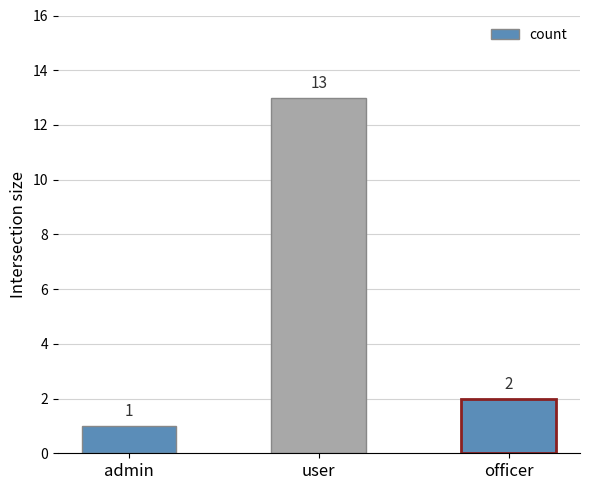

What is the ratio of the value at admin to the value at user?

0.1